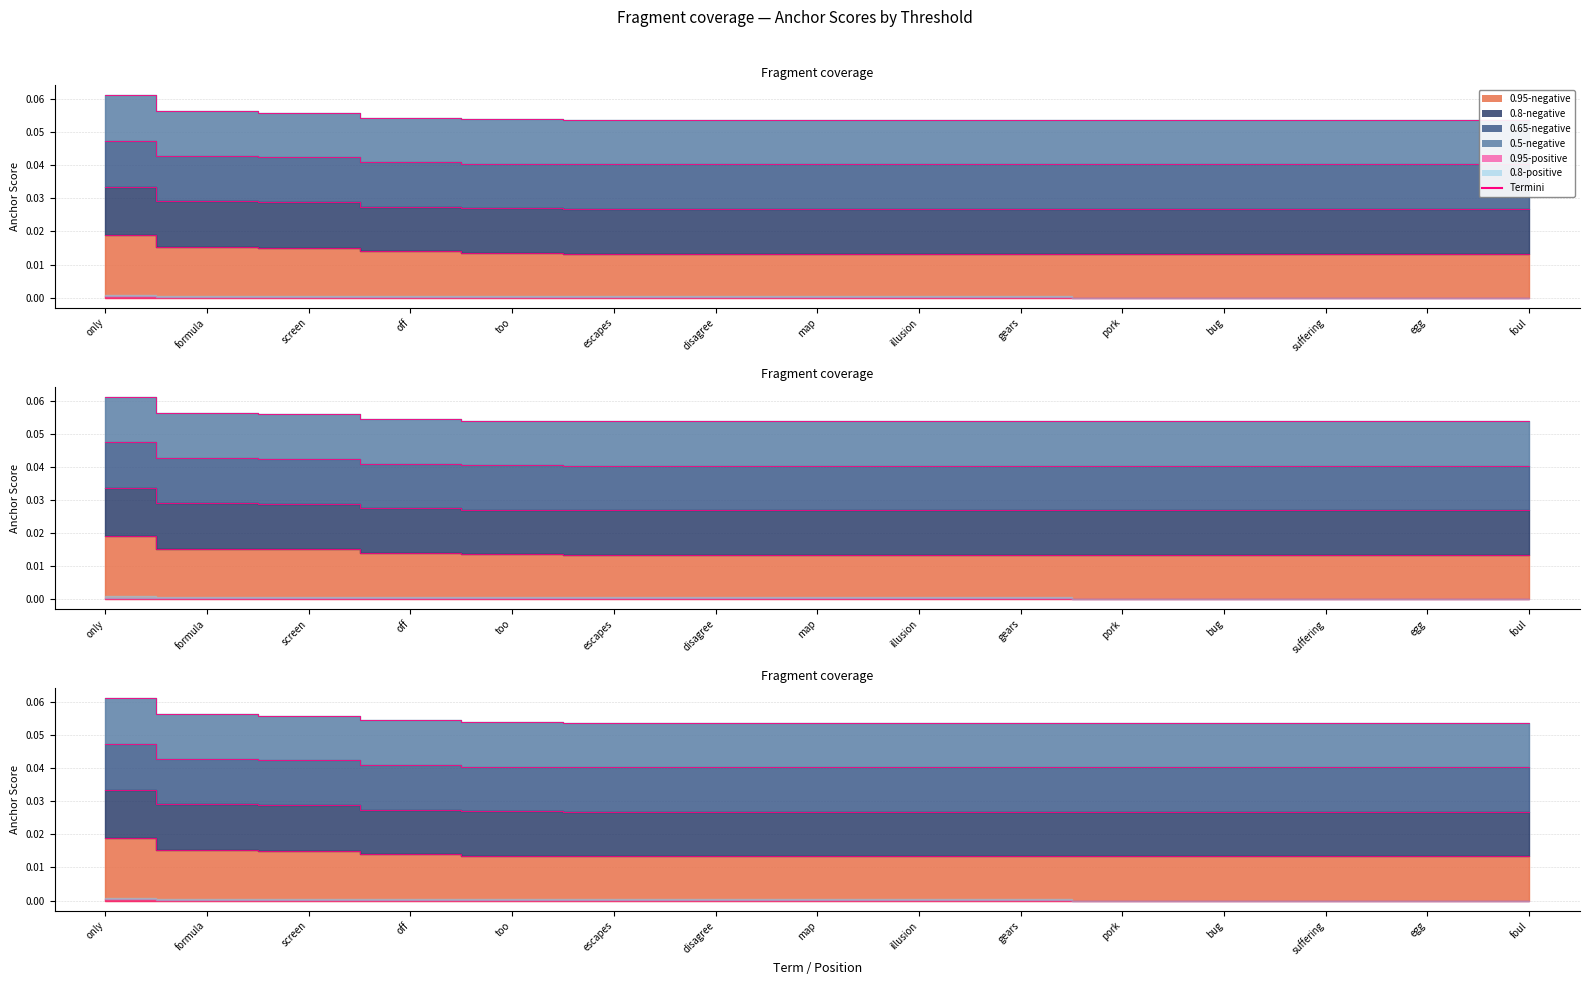

True or false: the data has more than 1 interior local peaks.

False